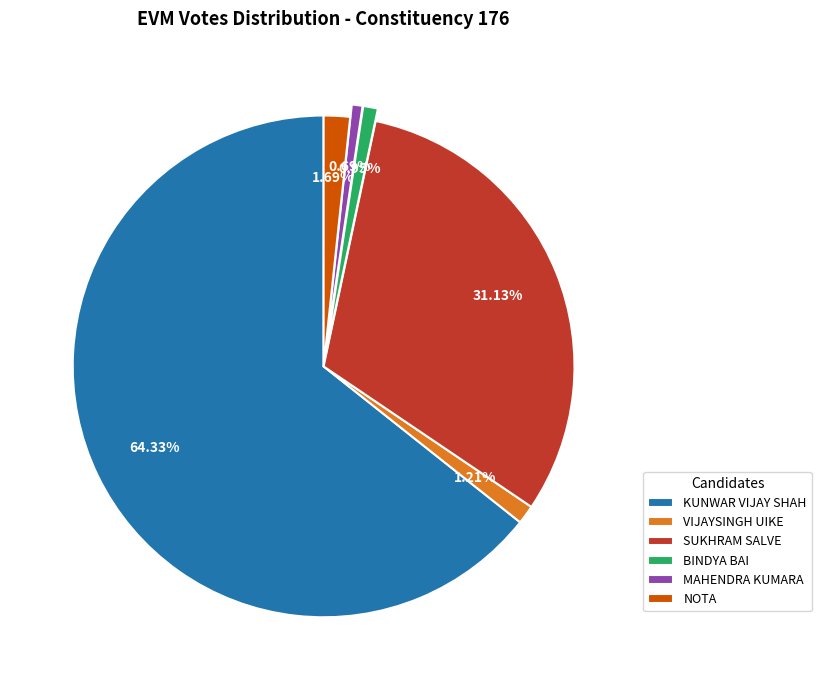

To the nearest percent, what portion does SUKHRAM SALVE represent?

31%